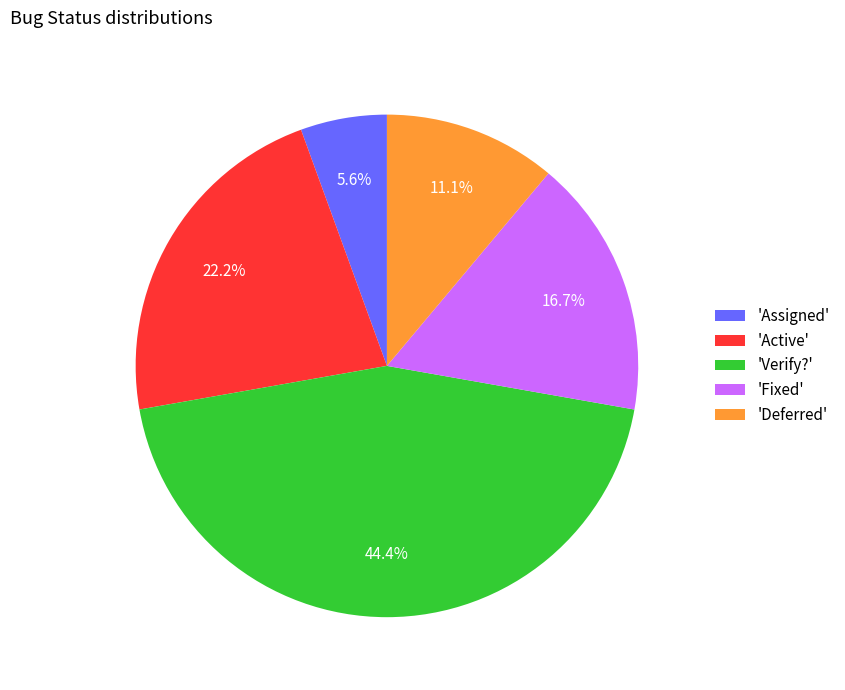

How many slices are in this pie chart?

5